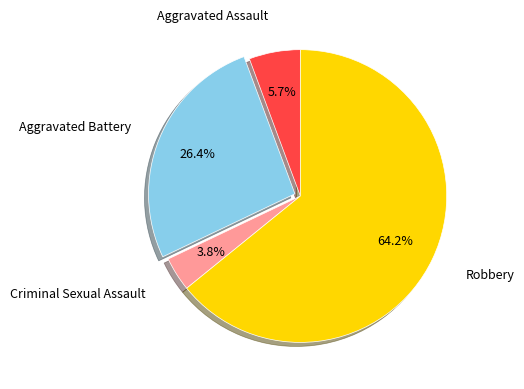

Count the number of slices in the pie.

4